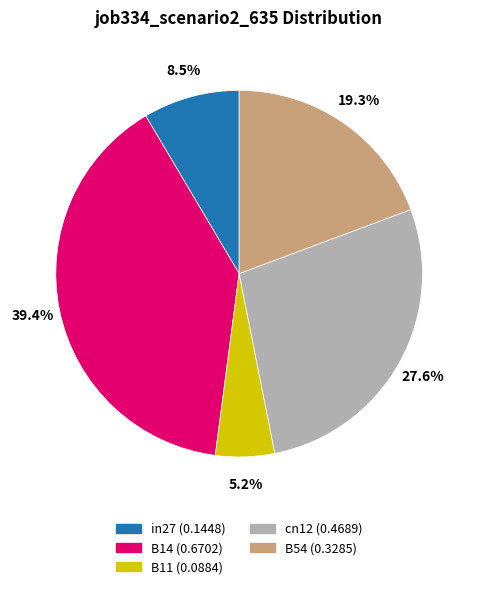

Is there any slice that represents more than half of the pie?

No